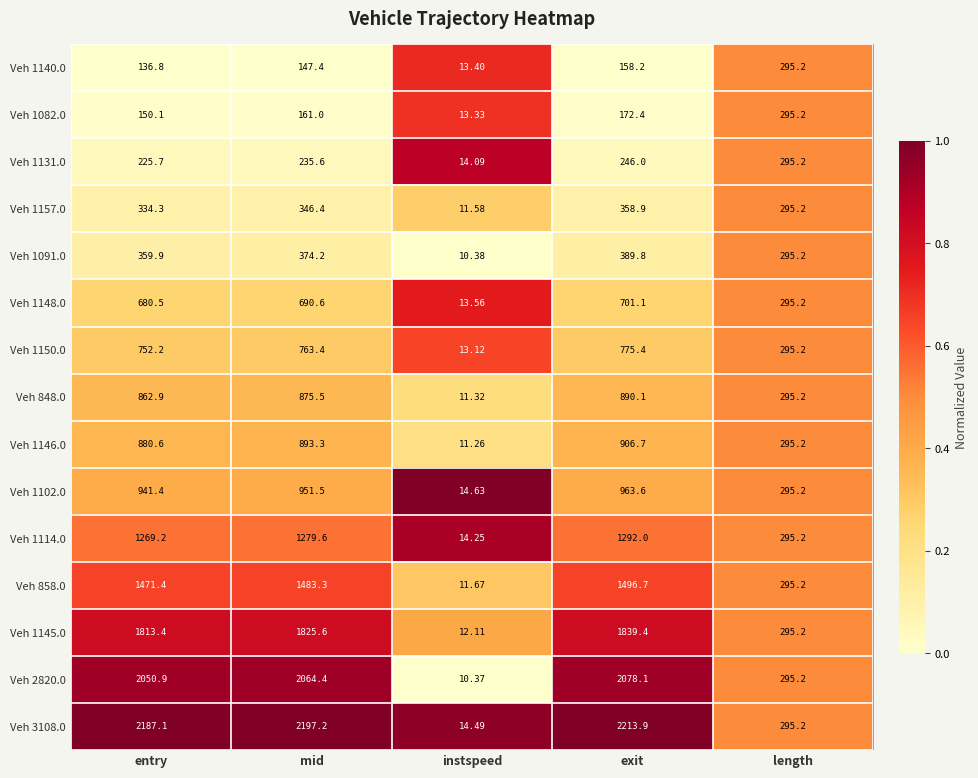

List the labels in order of Veh 1114.0 value, smallest first.

instspeed, length, entry, mid, exit